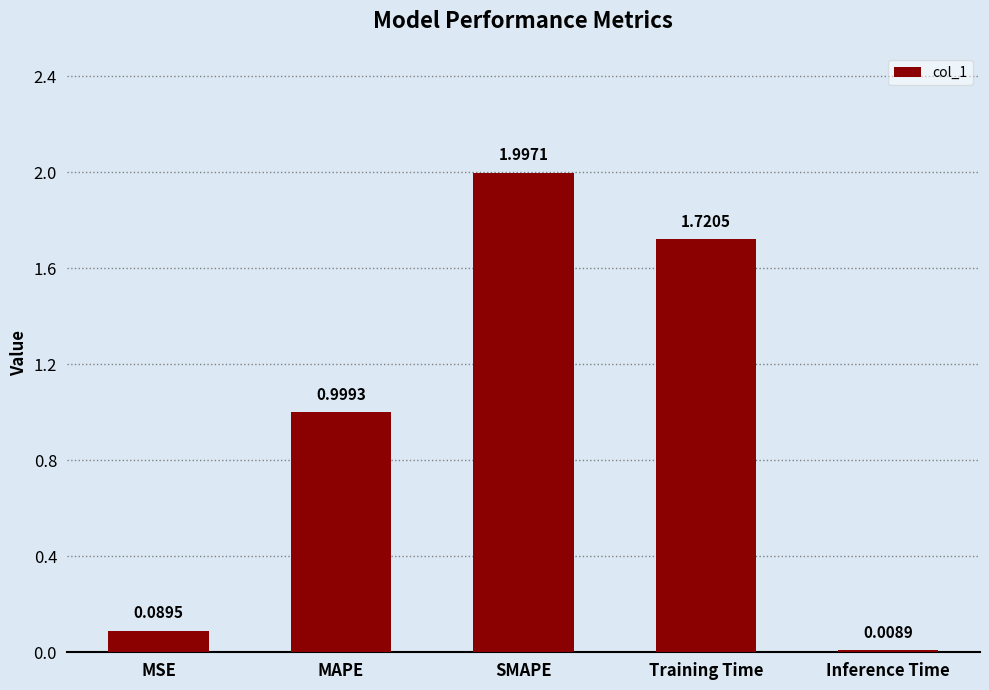

Between SMAPE and Training Time, which is larger?

SMAPE